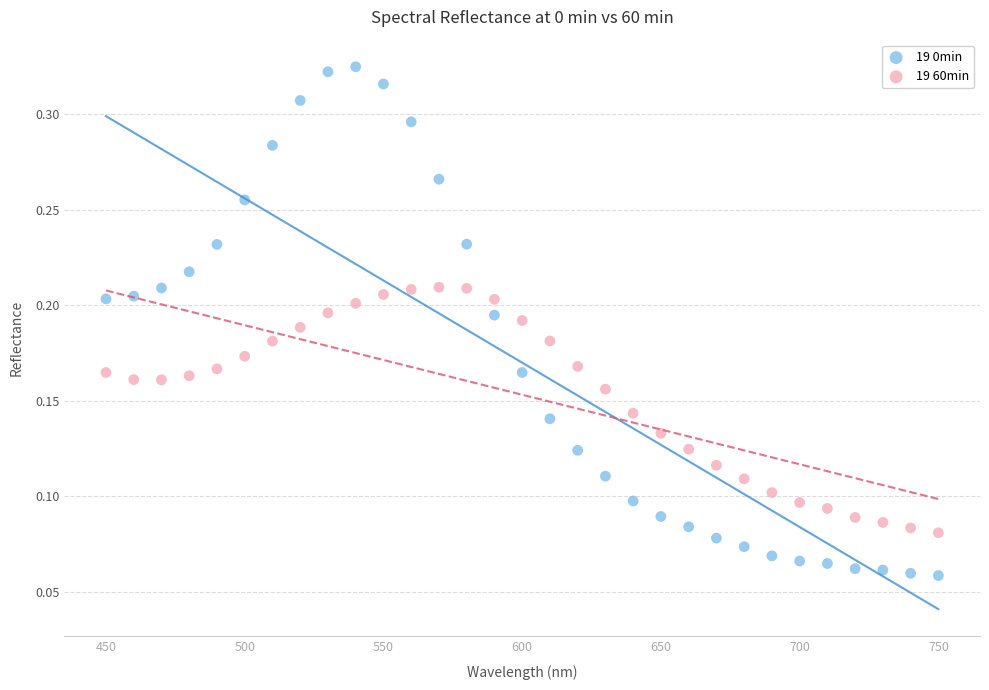

Which series contains the lowest Y value?

19 0min